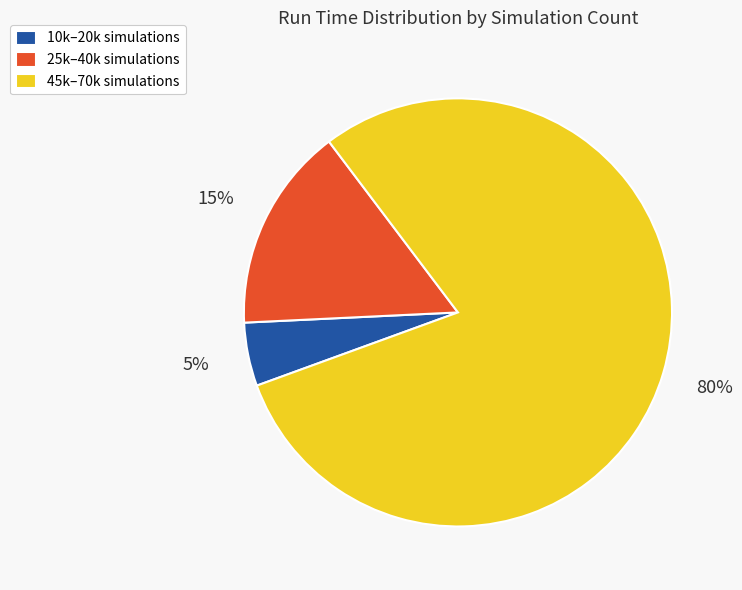

Is there any slice that represents more than half of the pie?

Yes